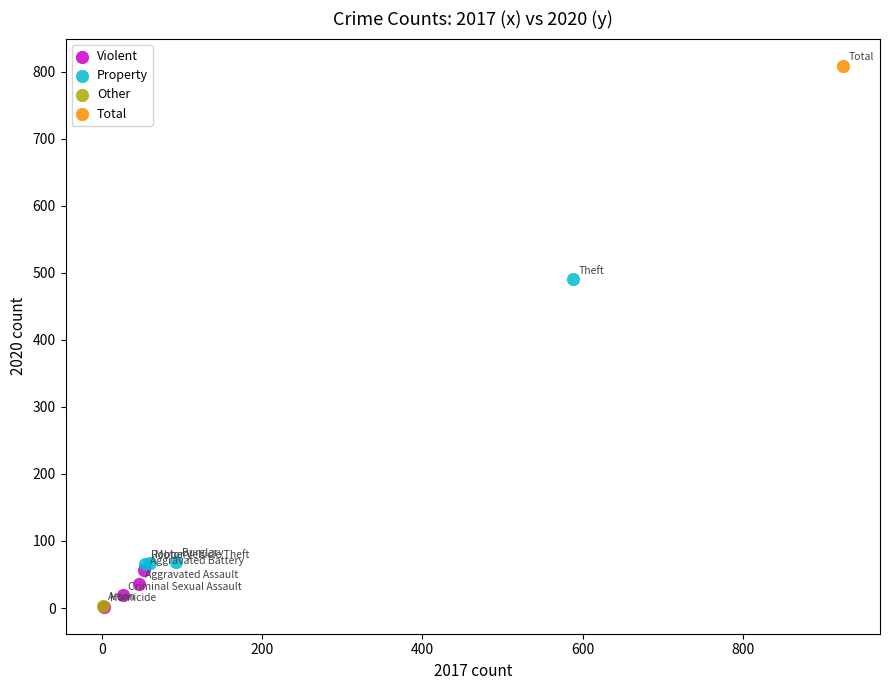

Which series contains the highest Y value?

Total